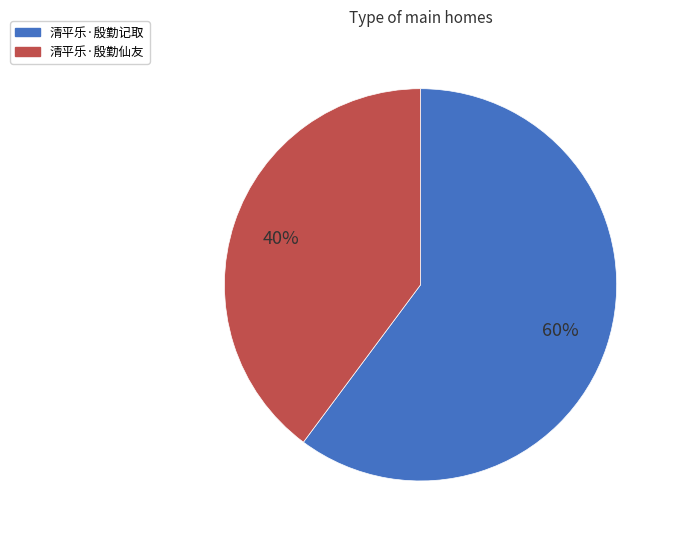

Is there any slice that represents more than half of the pie?

Yes